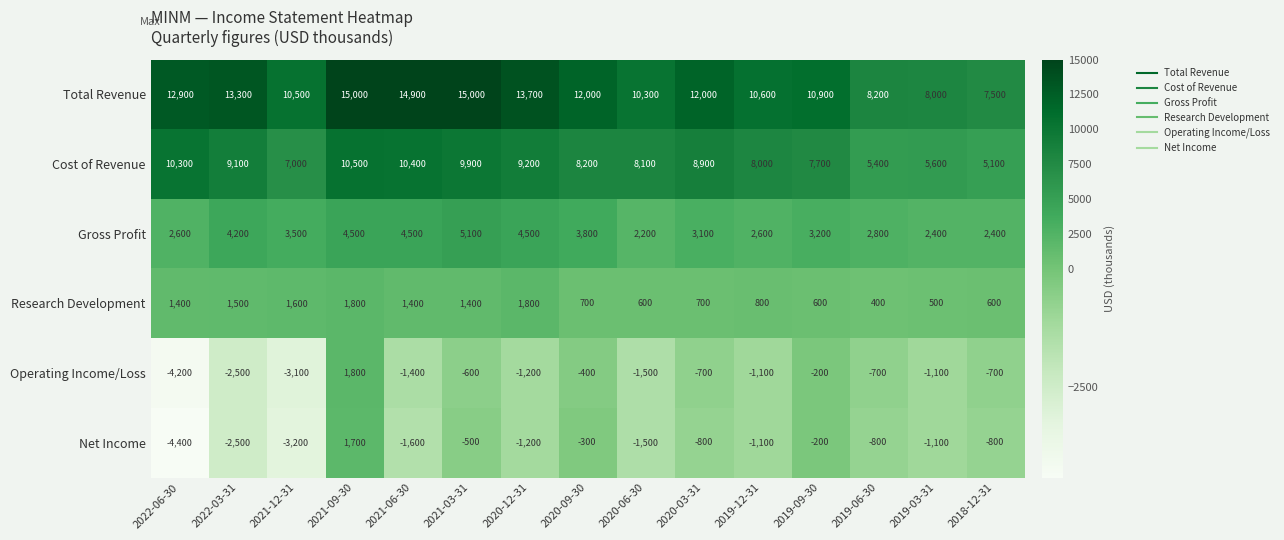

What value does the Total Revenue series have at 2021-06-30, to the nearest 10?

14900